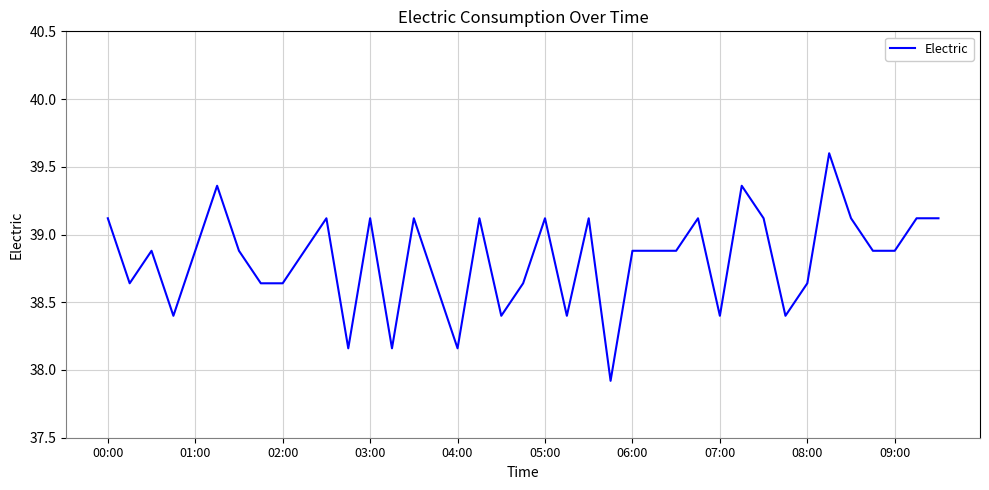

What is the difference between the maximum and minimum values?

1.7